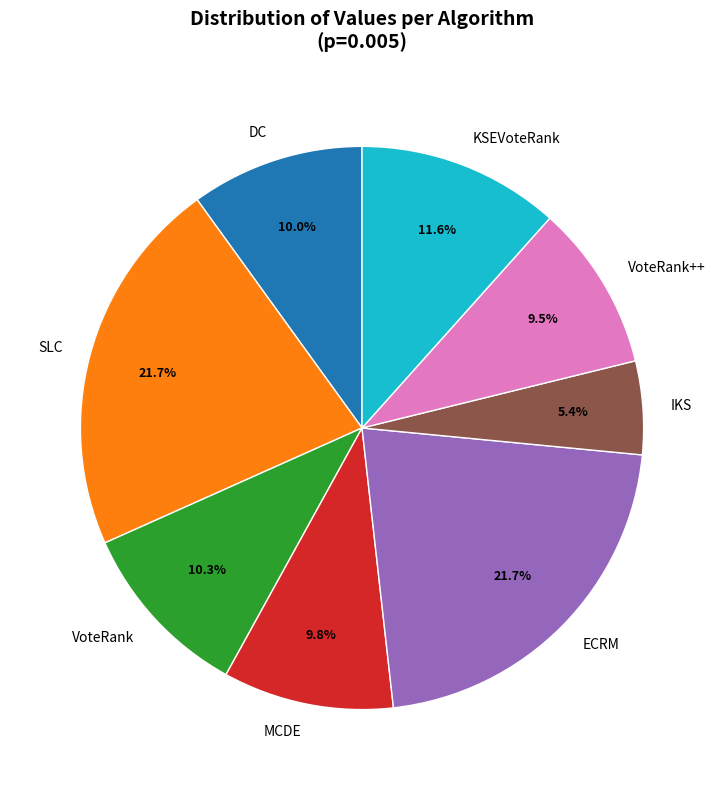

Which slice is the smallest?

IKS